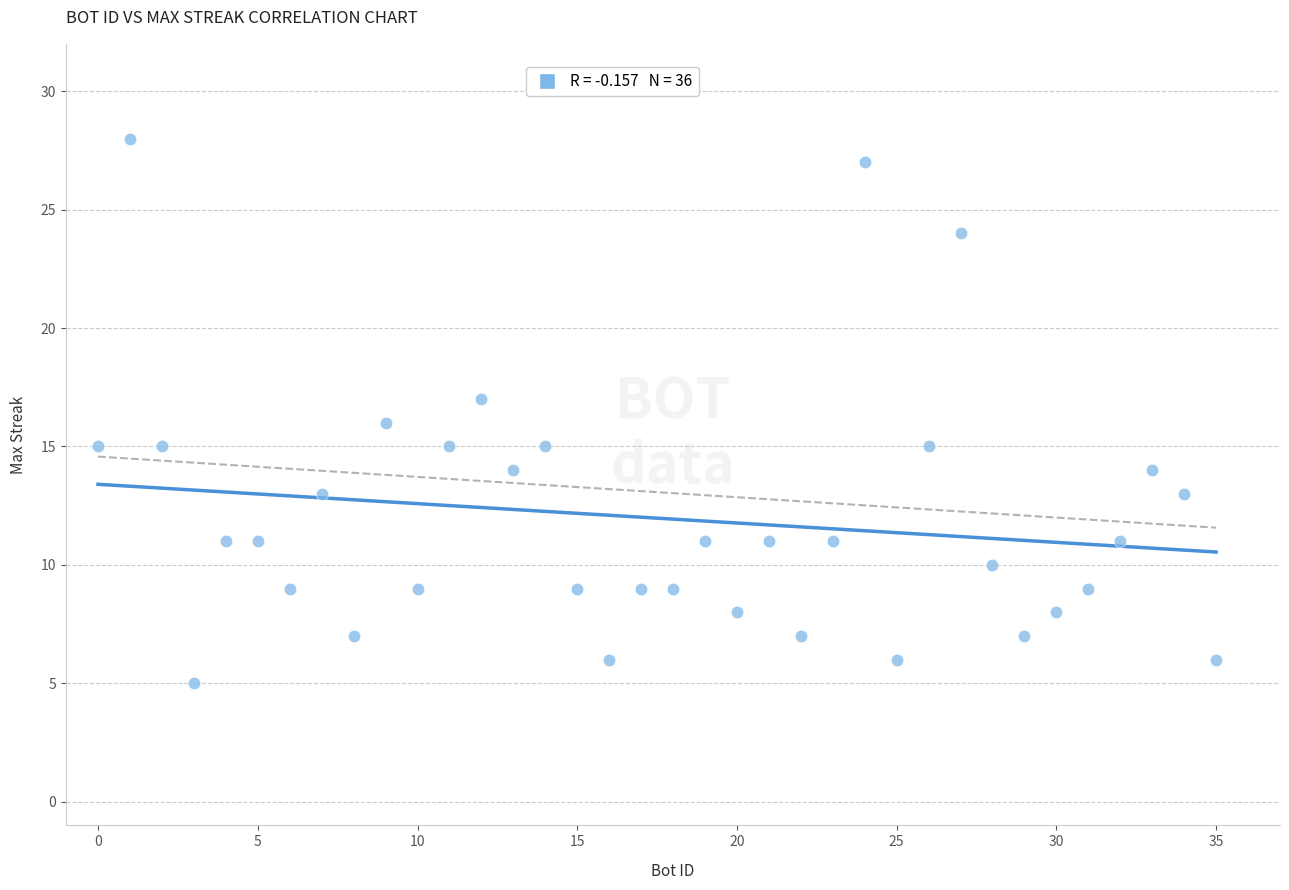

What is the range of Y values (max minus min)?

23